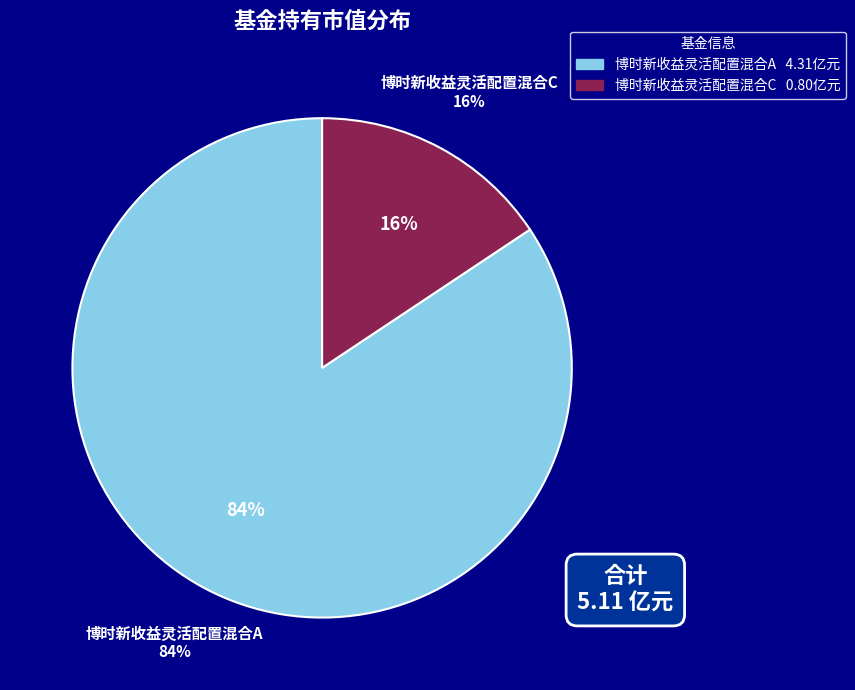

What is the change in value from 博时新收益灵活配置混合A to 博时新收益灵活配置混合C?

-3.5